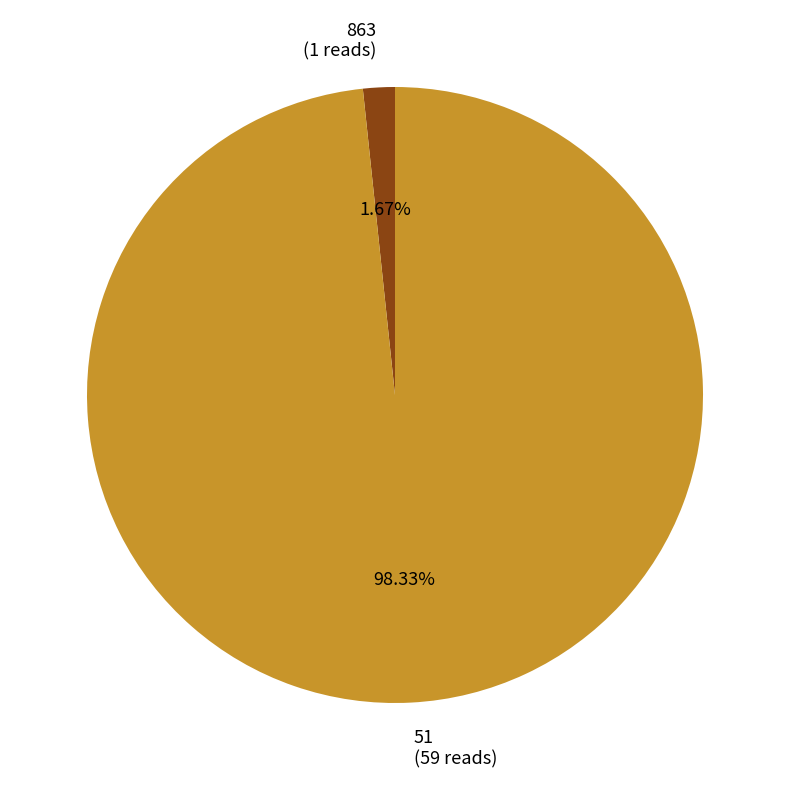

What is the largest slice in the pie chart?

51 (59 reads)